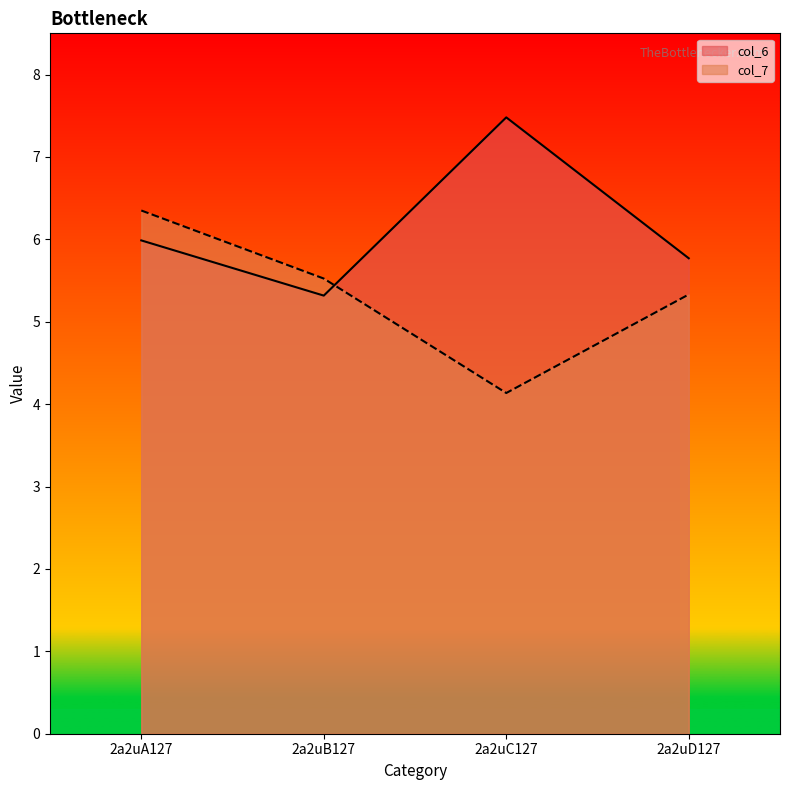

How many series are shown in this chart?

2